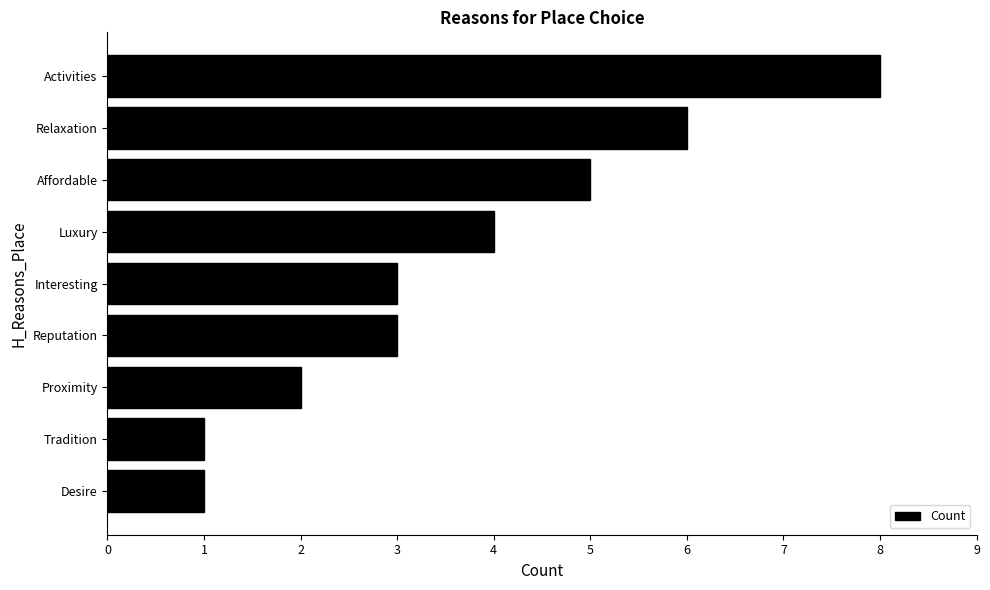

Which category has the highest value across all series?

Activities